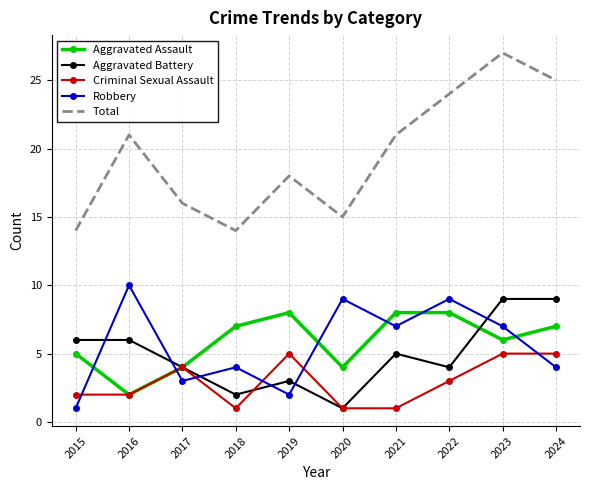

At which category is the sum across all series the highest?

2023